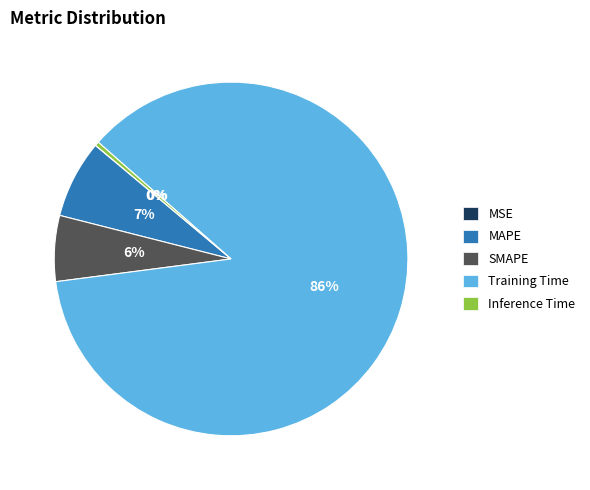

Which category has the biggest portion of the pie?

Training Time